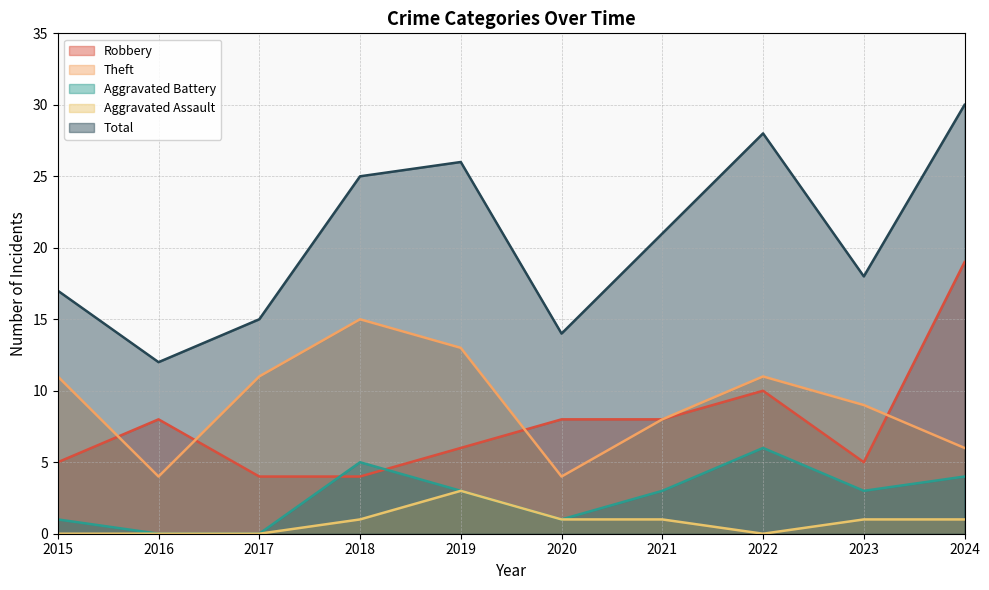

What is the sum of the Robbery values at 2018 and 2015?

9